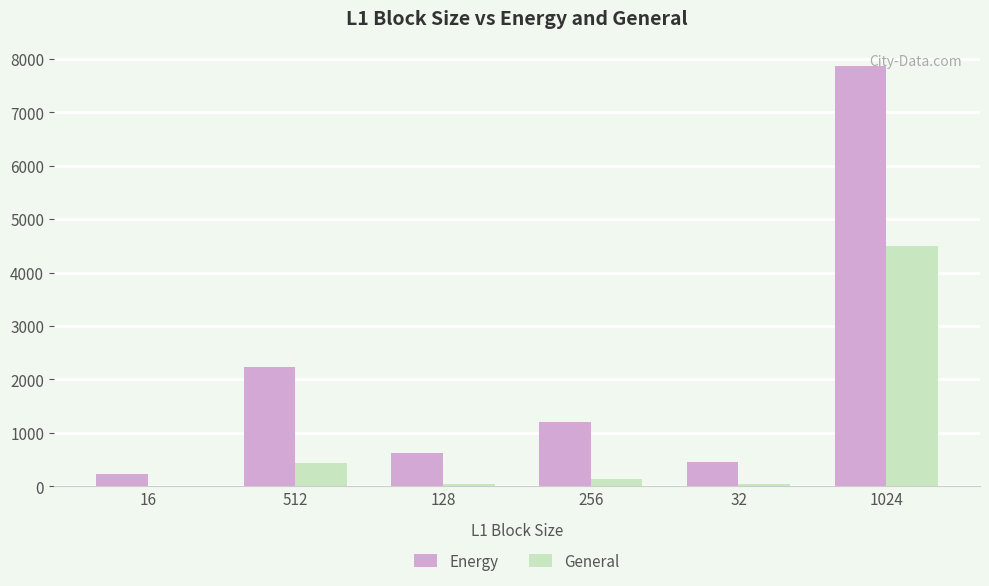

What is the average value of the General series?

857.9